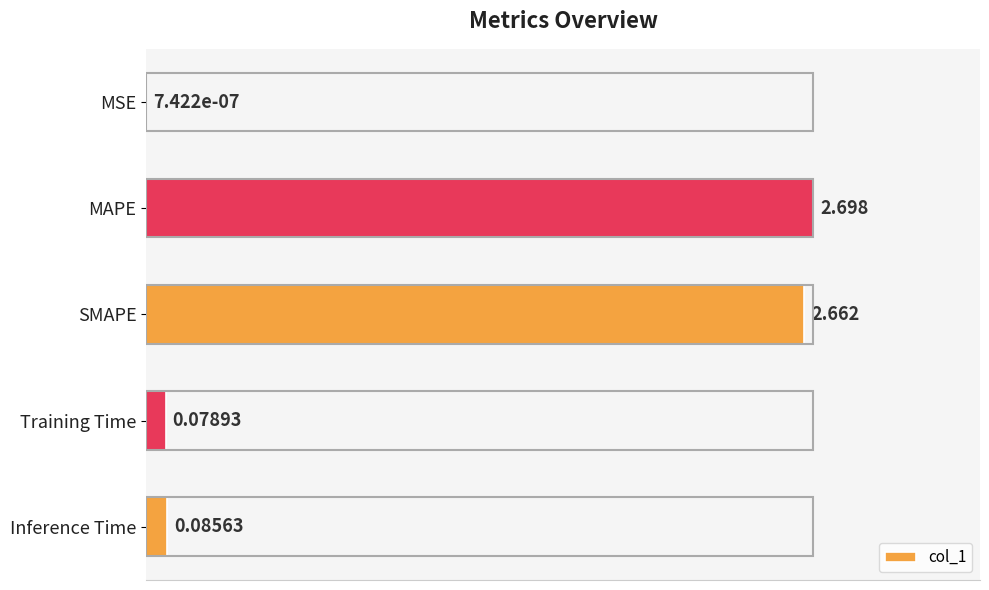

At which category does the chart reach its peak across all series?

MAPE